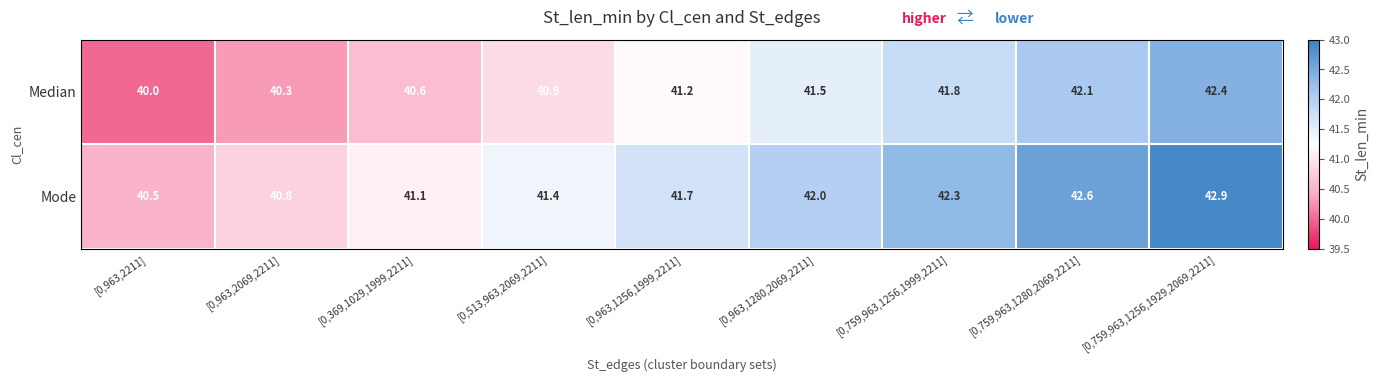

Rank the series by their maximum value, from lowest to highest.

Median, Mode